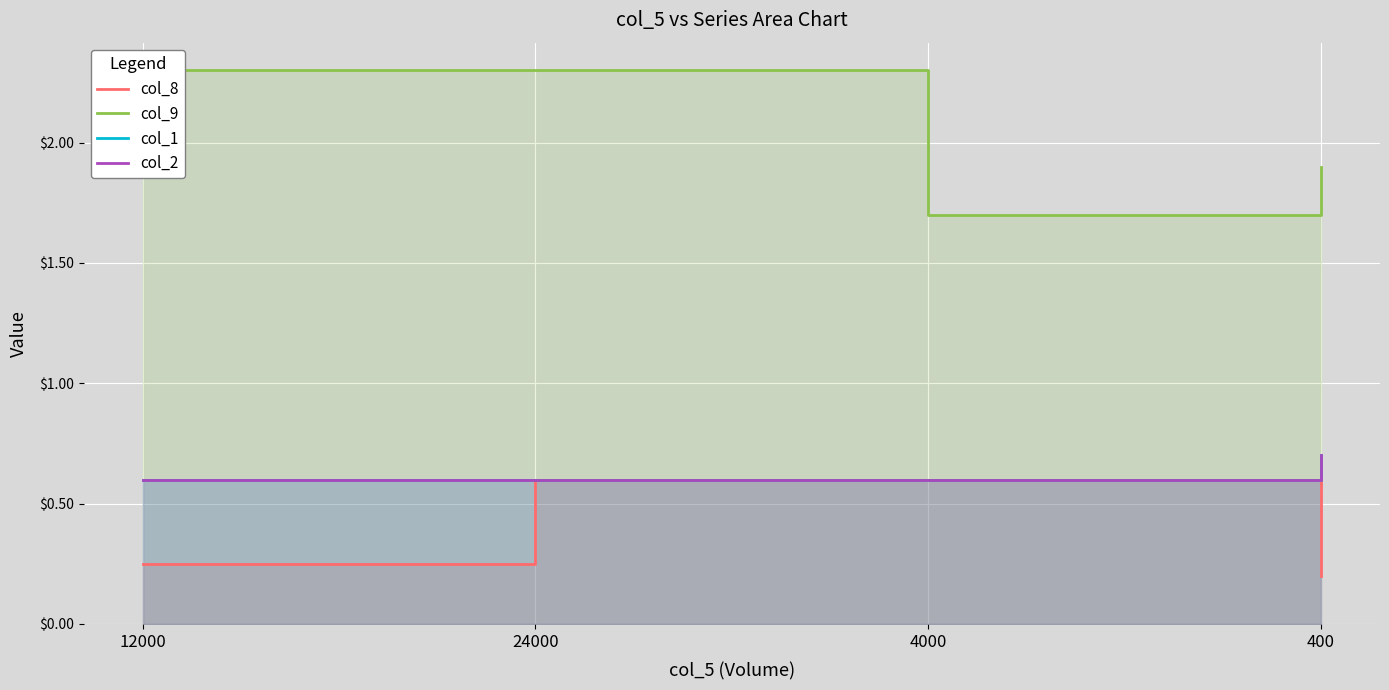

True or false: col_2 has more than 2 interior local peaks.

False